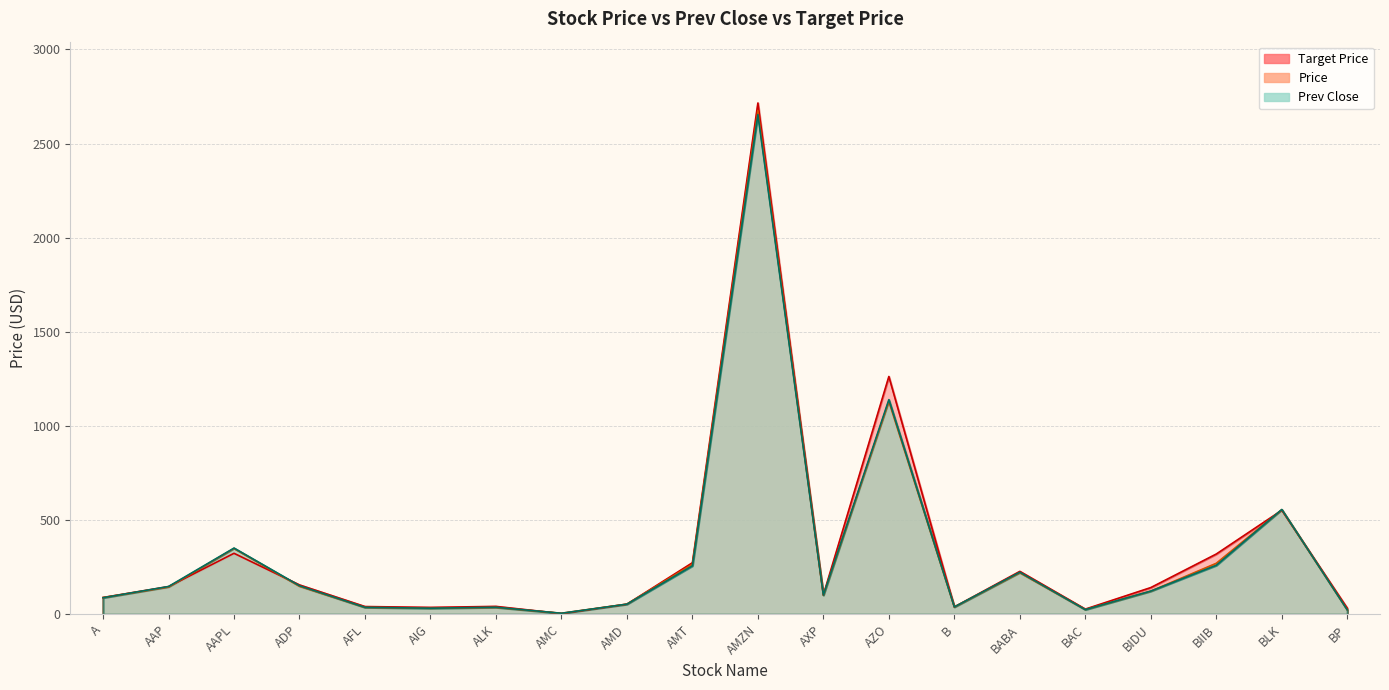

What is the sum of all Price values?

6326.8